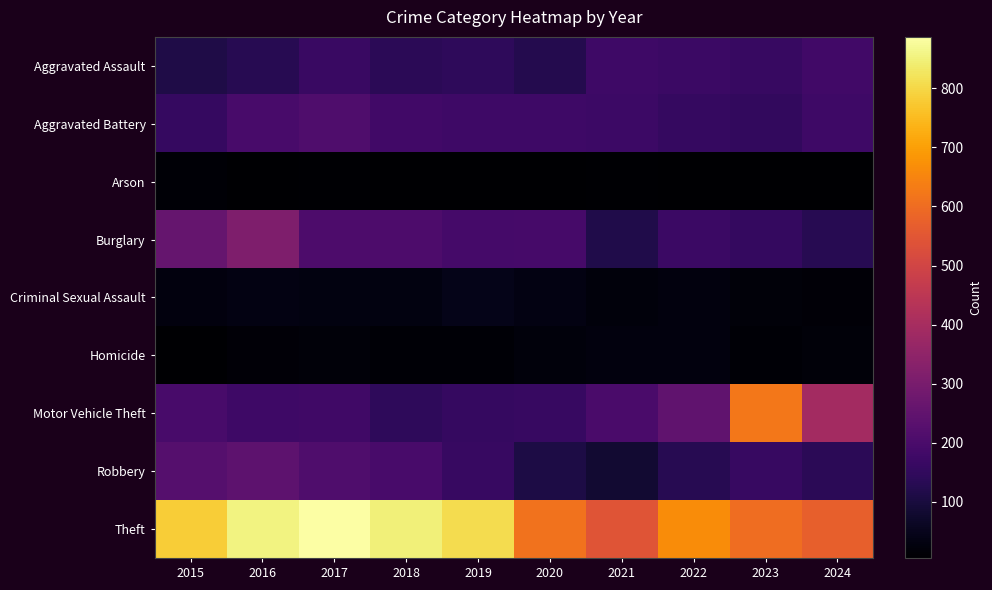

What is the total value across all series at 2024?

1630